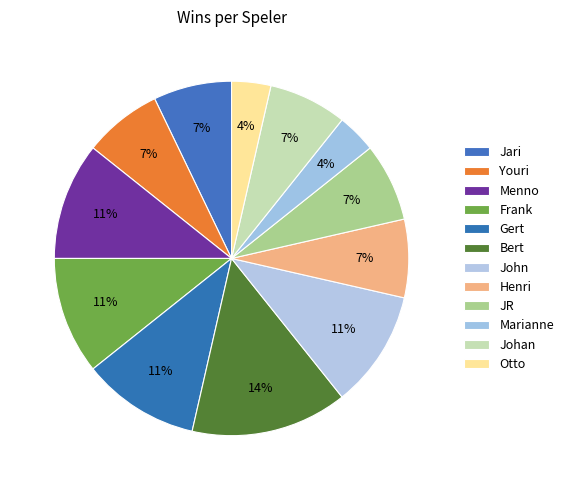

Count the number of slices in the pie.

12